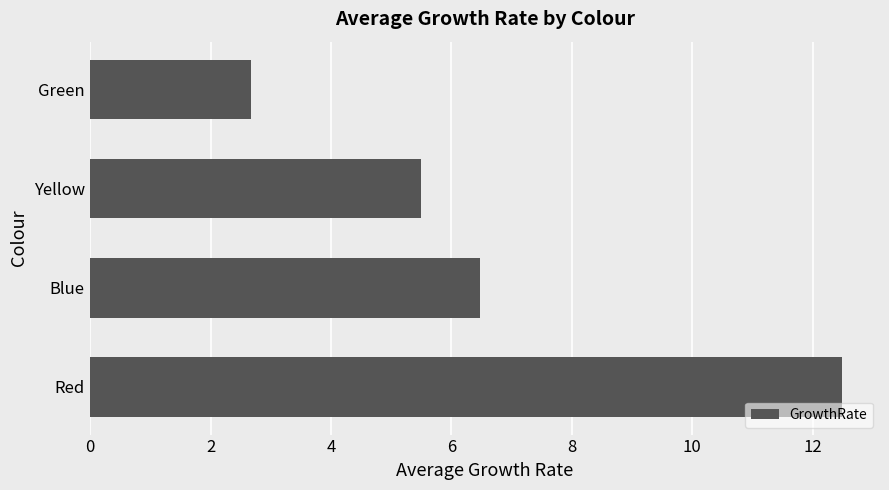

What is the ratio of the value at Green to the value at Blue?

0.4